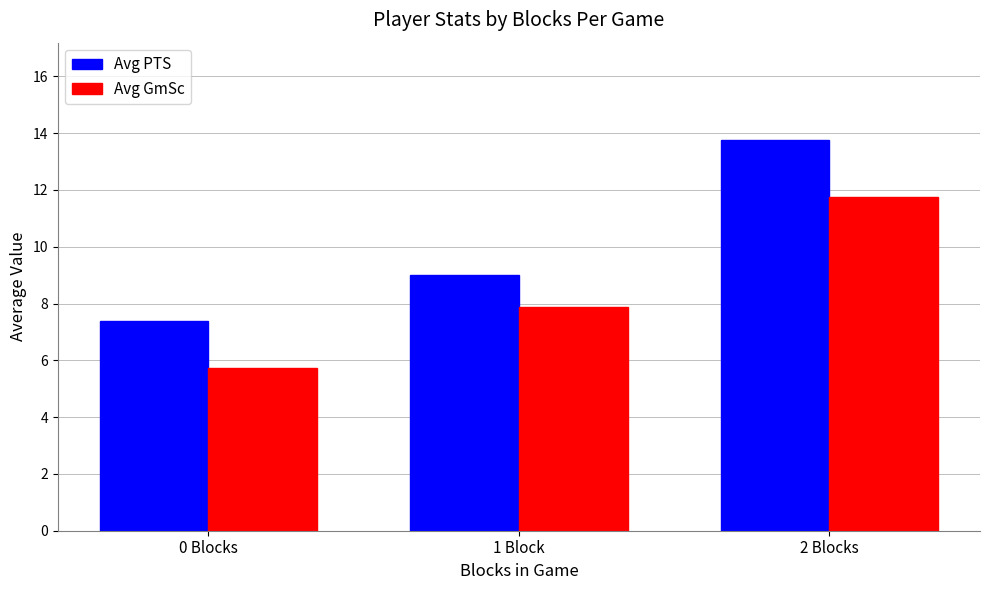

Which category has the lowest value in the Avg GmSc series?

0 Blocks